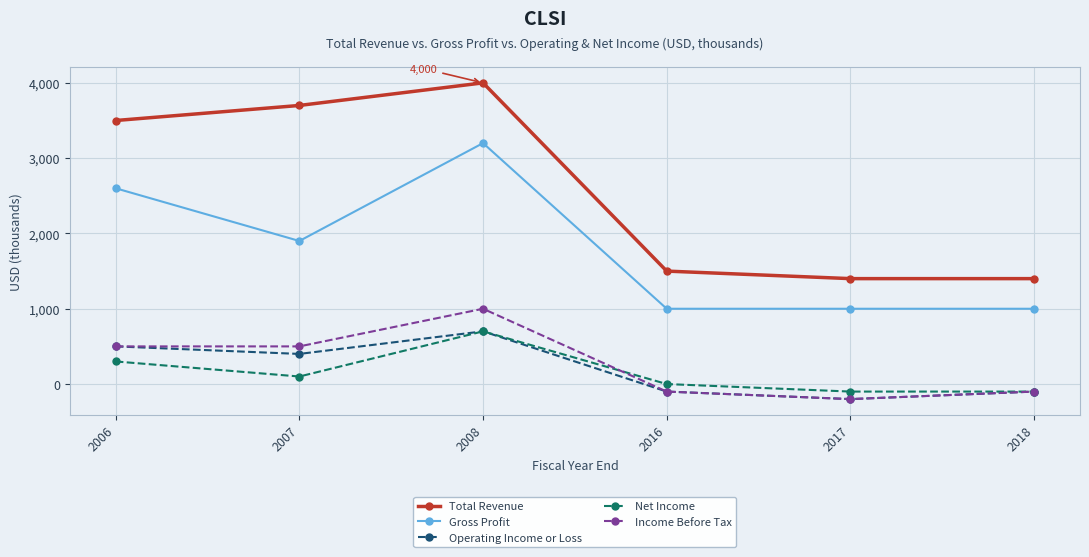

What is the difference between the highest and lowest values at 2007?

3600